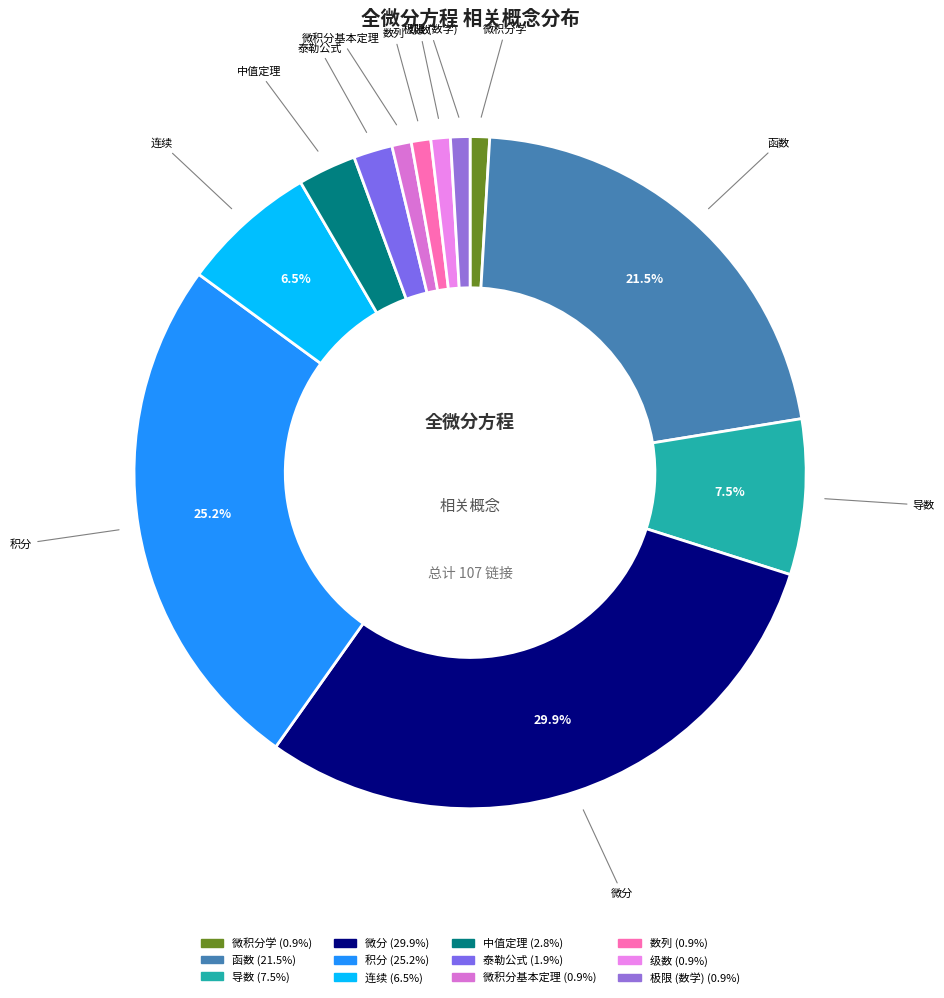

Is the sum of 极限 (数学) and 导数 greater than half?

No